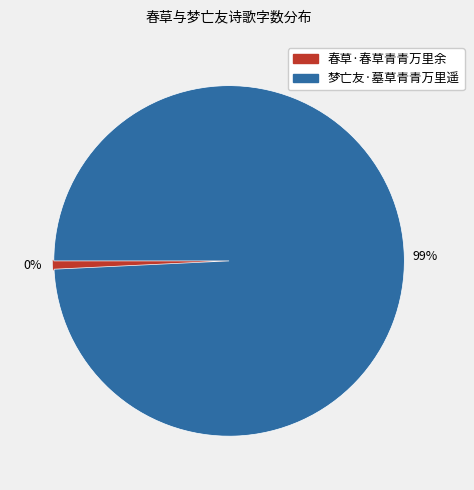

To the nearest percent, what percentage of the pie is 春草·春草青青万里余?

1%